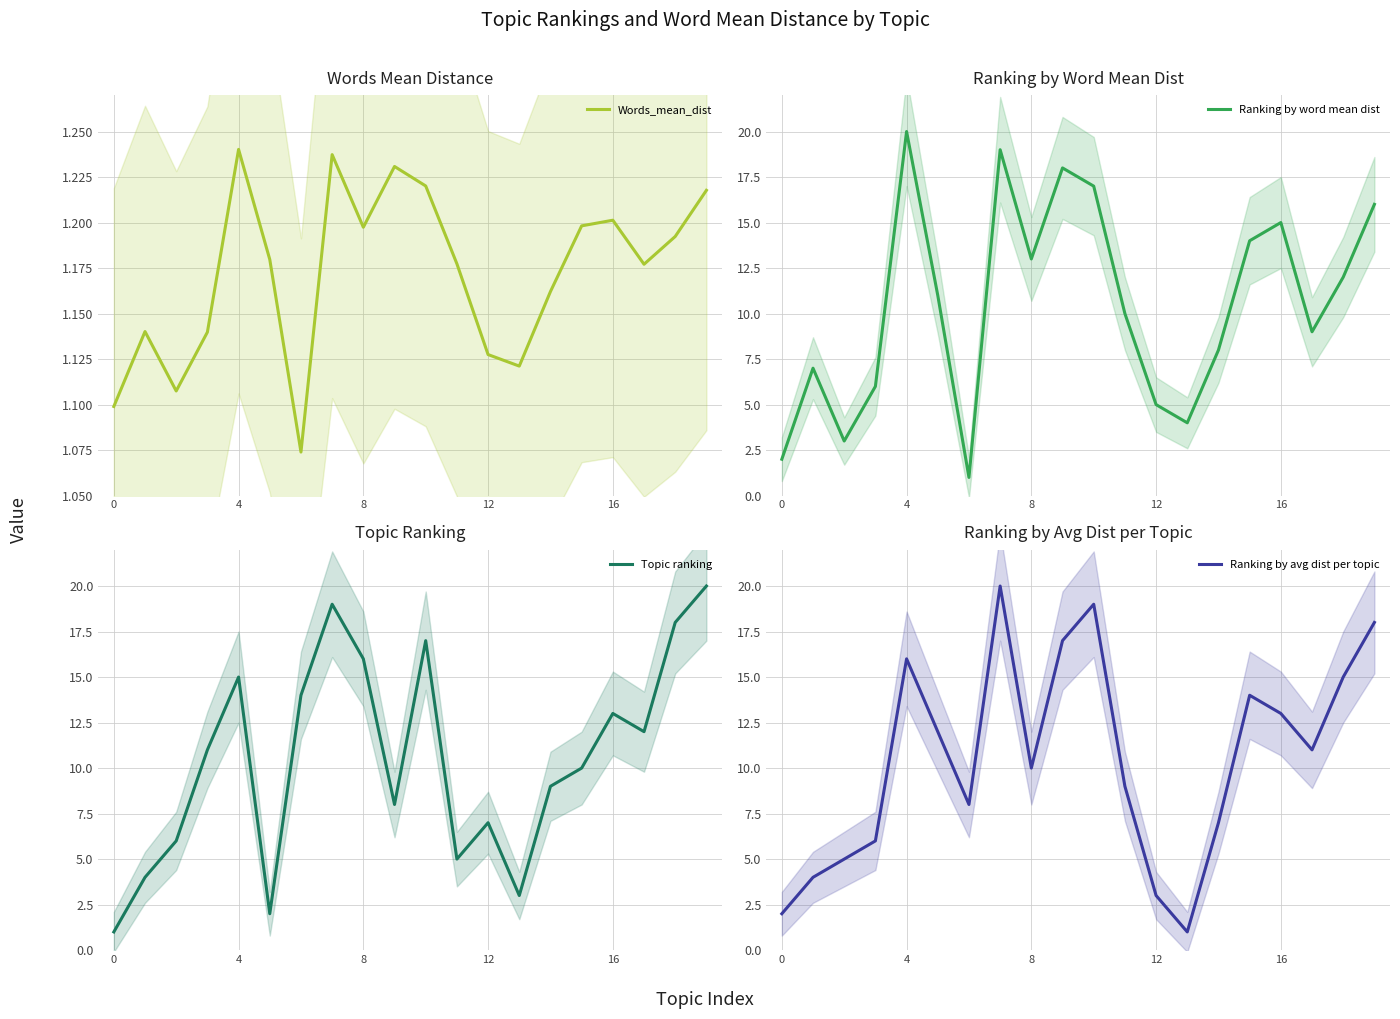

Is this an area chart (filled region under the line)?

No